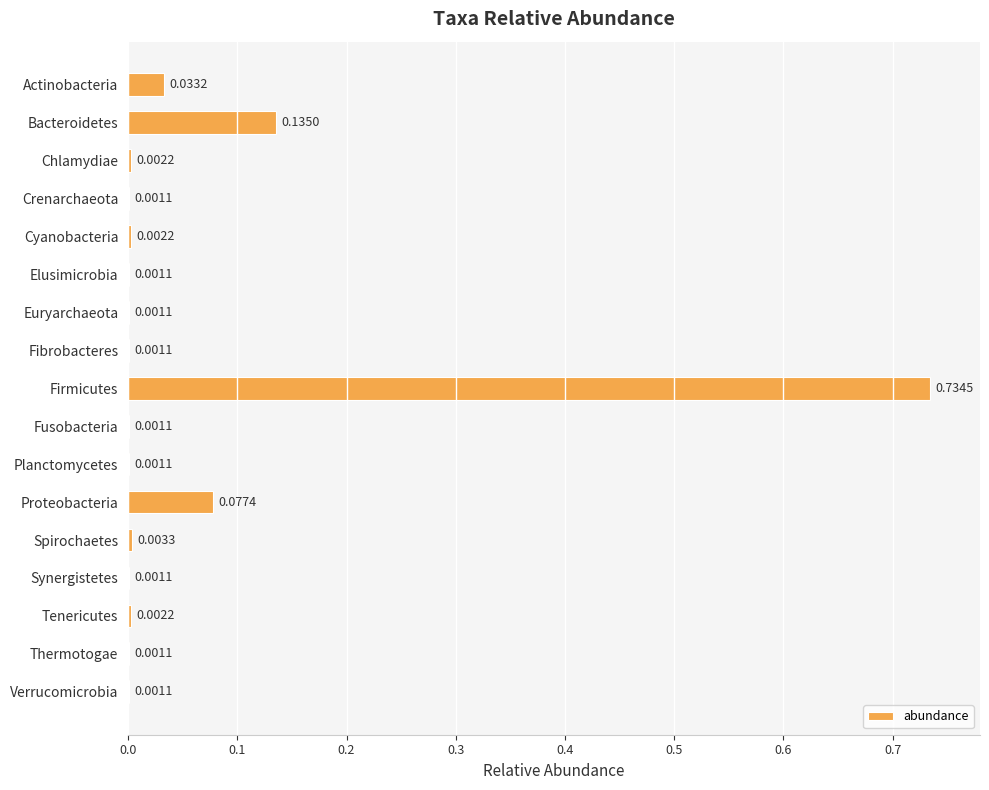

What is the change in value from Crenarchaeota to Firmicutes?

+0.7